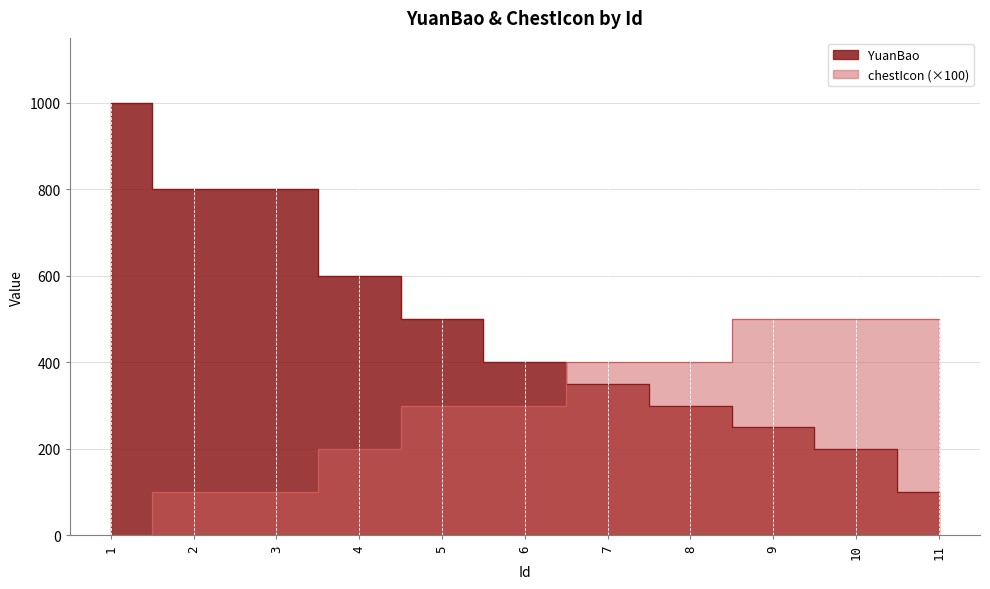

Which series changed the most between 4 and 8?

YuanBao